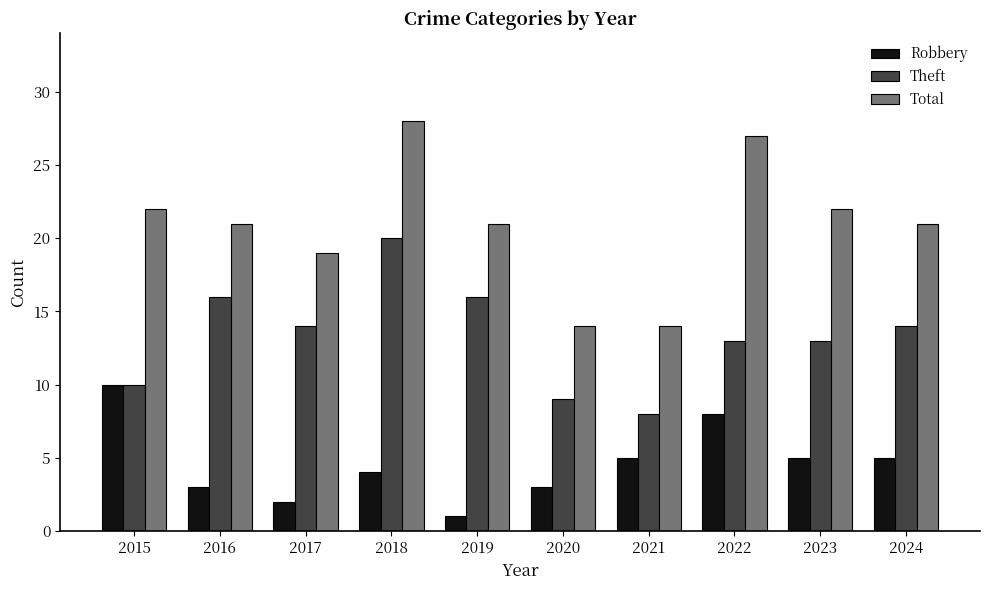

What is the value of the Robbery bar at the 7th from the left?

5